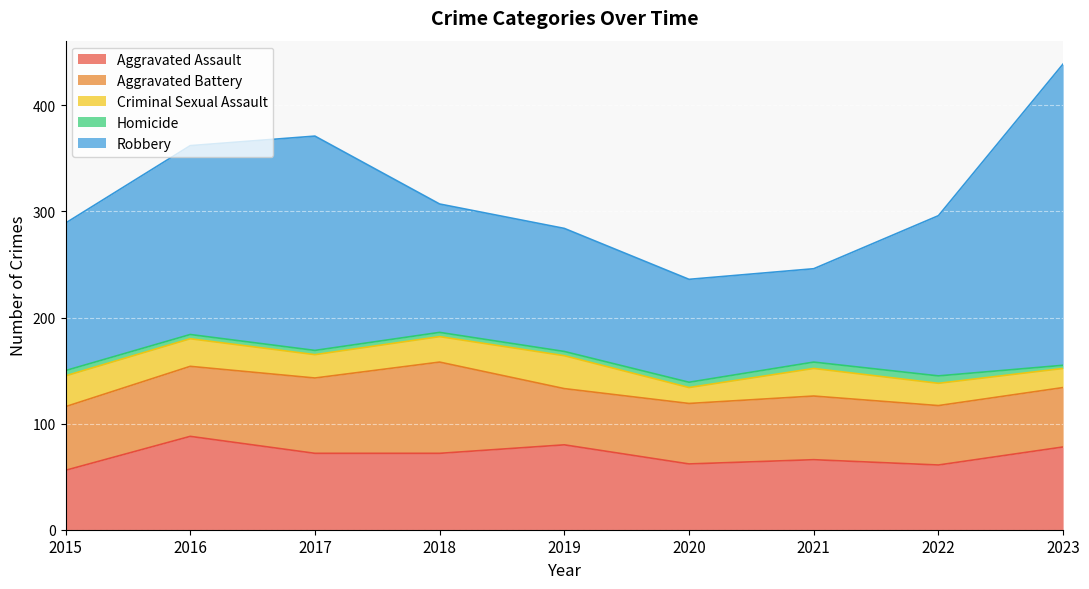

At which category does the chart reach its minimum across all series?

2023